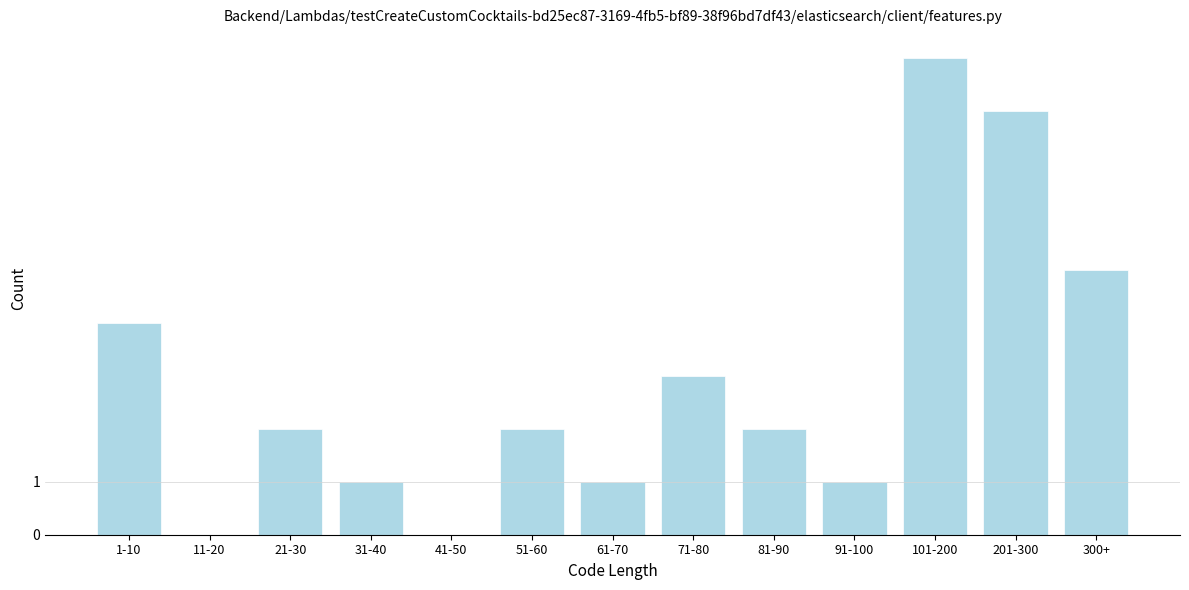

Reading left to right, transcribe all the data shown in this chart.

1-10=4	11-20=0	21-30=2	31-40=1	41-50=0	51-60=2	61-70=1	71-80=3	81-90=2	91-100=1	101-200=9	201-300=8	300+=5